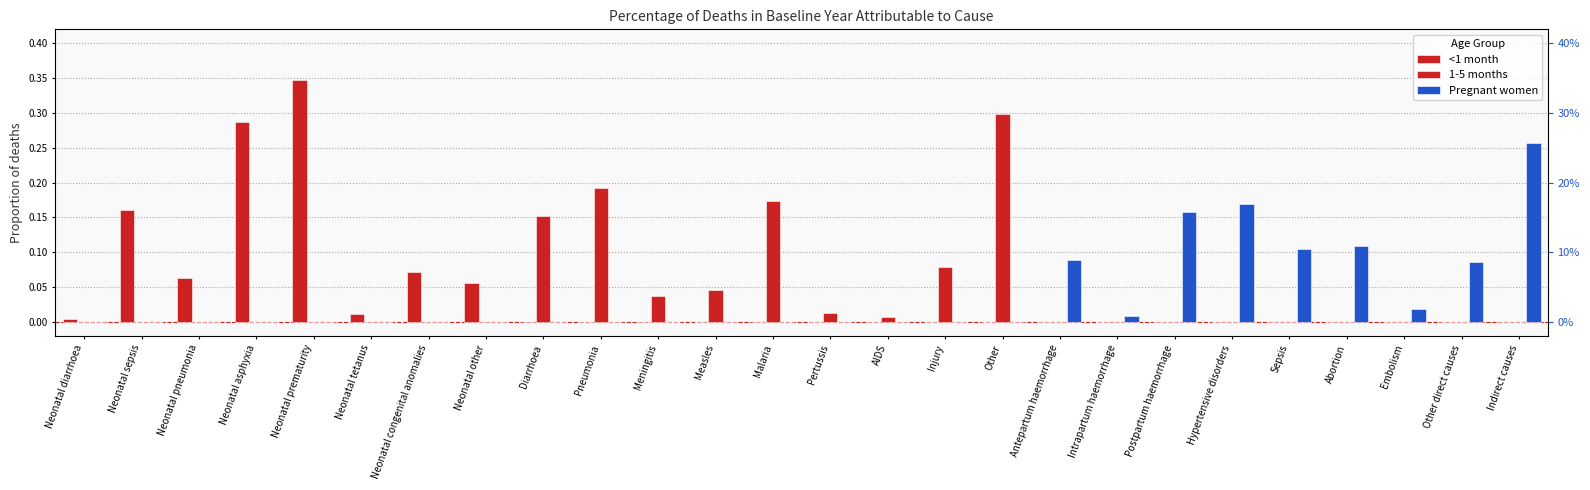

What position from the left is Neonatal sepsis?

2